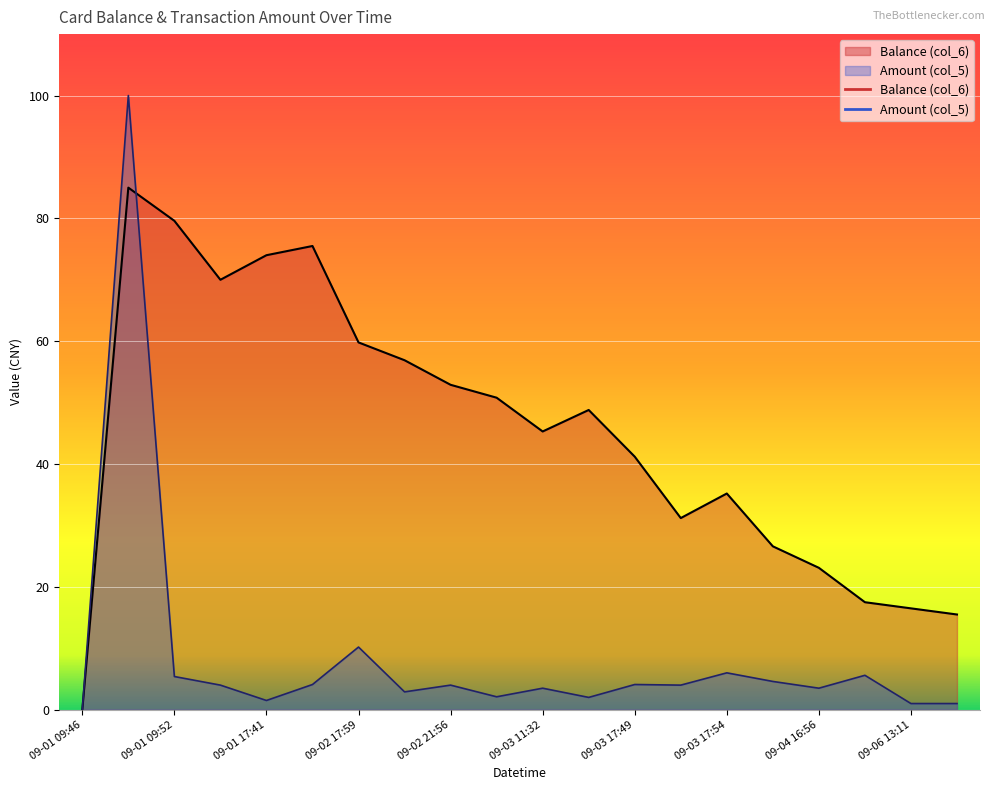

At how many categories does at least one series exceed 8?

19